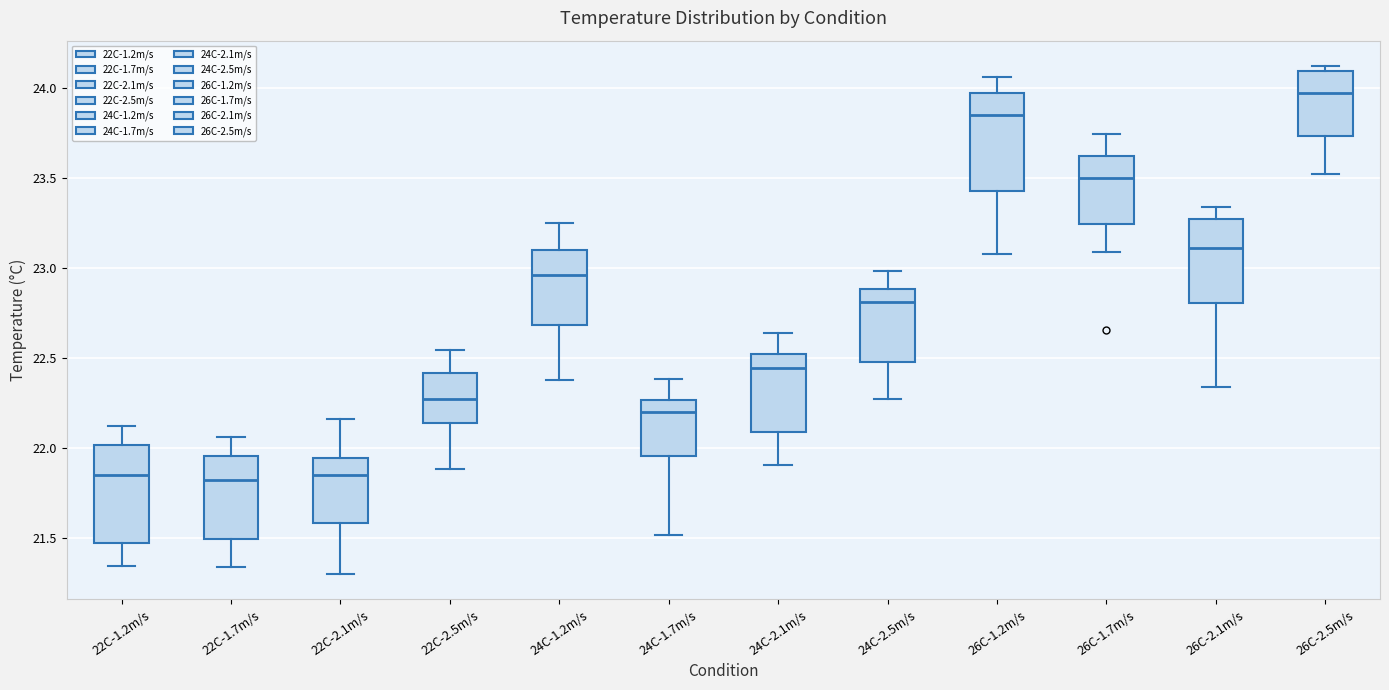

Where is the upper edge of the box for 24C-1.2m/s on the y-axis? The values are not printed on the chart, so give them approximately, as read against the axis.

23.10